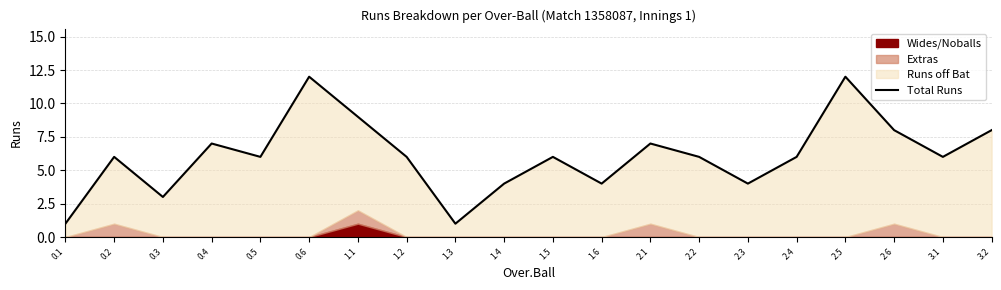

Between 1.4 and 0.6, which is larger?

0.6